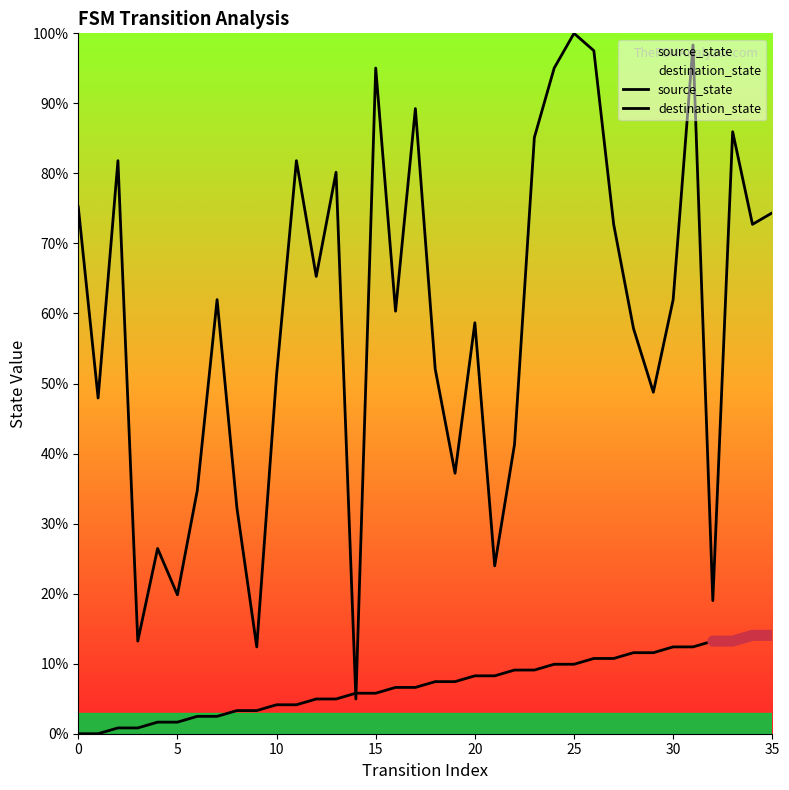

What is the sum of all destination_state values?

2116.5